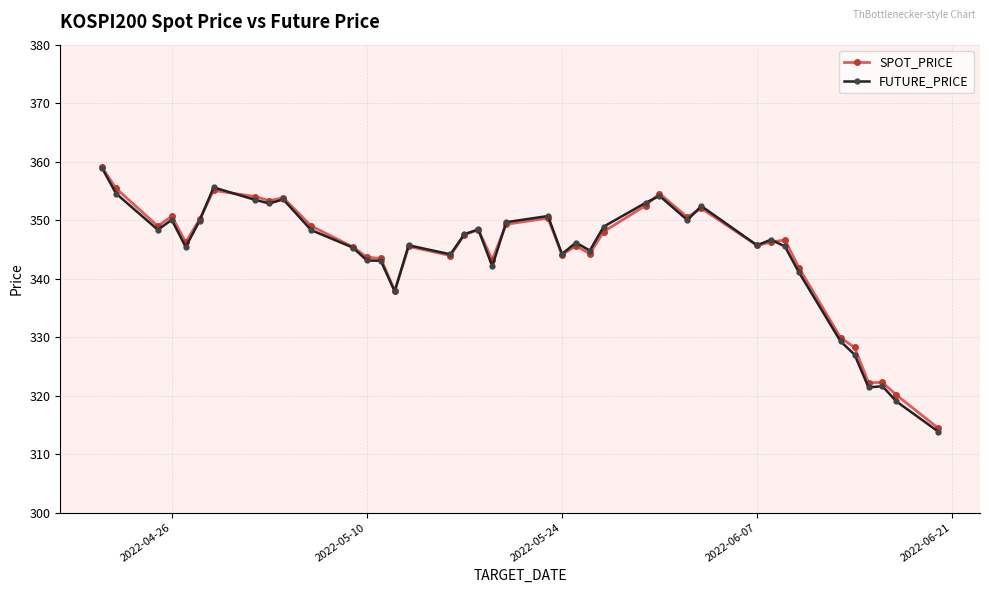

What is the value of the SPOT_PRICE point at the 34th from the left?

341.9